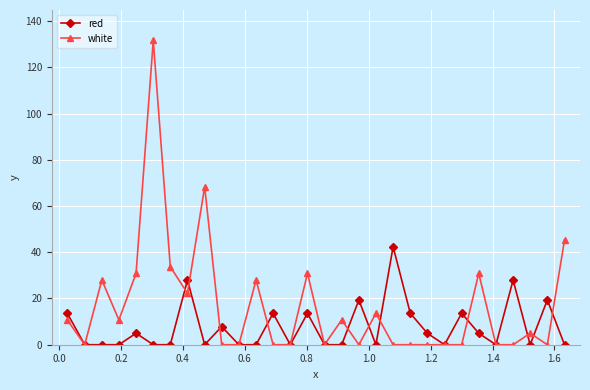

Rank the series by their maximum value, from lowest to highest.

red, white